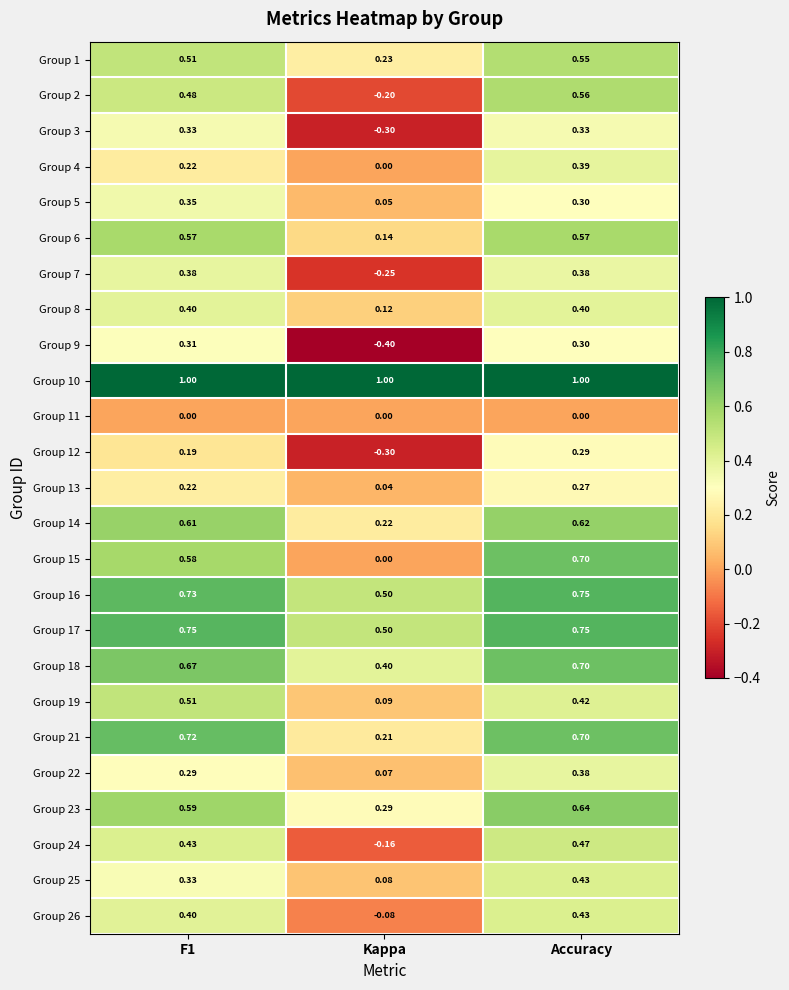

Is the value of Group 3 at F1 greater than the value of Group 26 at Accuracy?

No